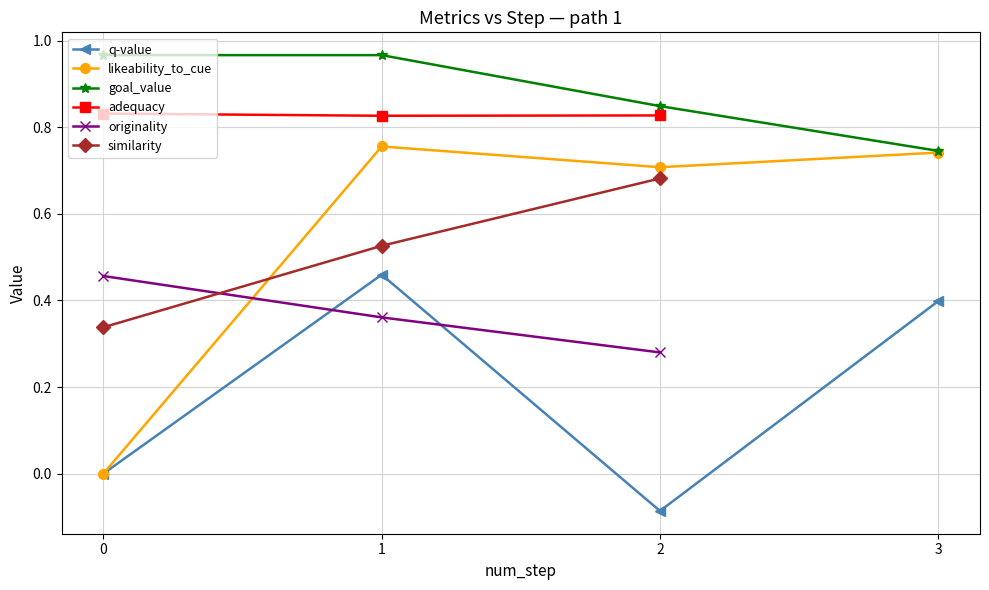

True or false: likeability_to_cue and goal_value intersect in this chart.

False